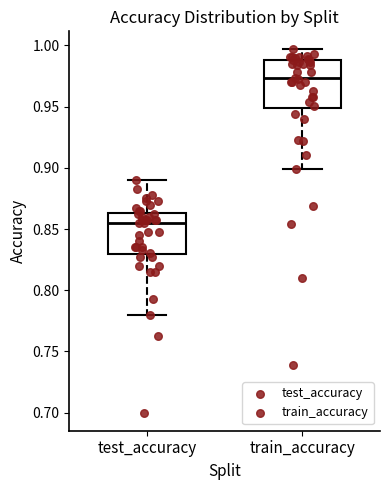

Reading left to right, read every box against the y-axis: the position of its median line, the range the box covers, and the ends of its whiskers. The values are not printed on the chart, so give them approximately, as read against the axis.

test_accuracy: median 0.855, box 0.830 to 0.865, whiskers 0.780 to 0.890
train_accuracy: median 0.975, box 0.950 to 0.990, whiskers 0.900 to 0.995